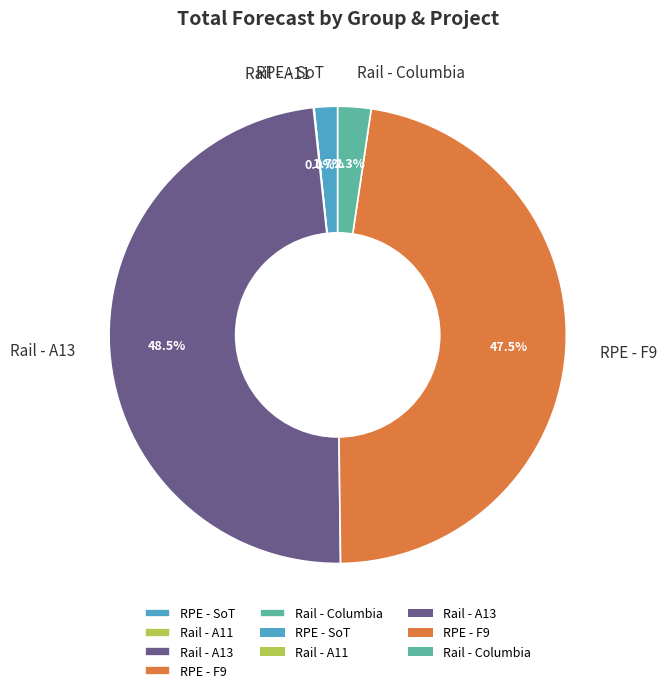

What percentage is NOT represented by Rail - Columbia?

97.7%